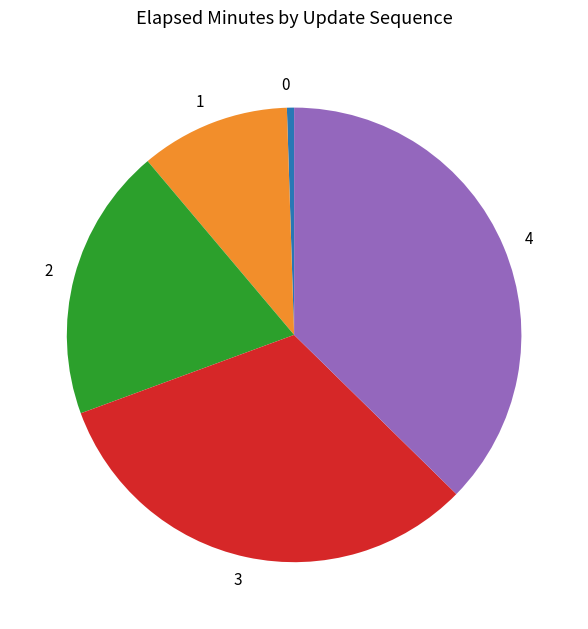

Which category has the biggest portion of the pie?

4